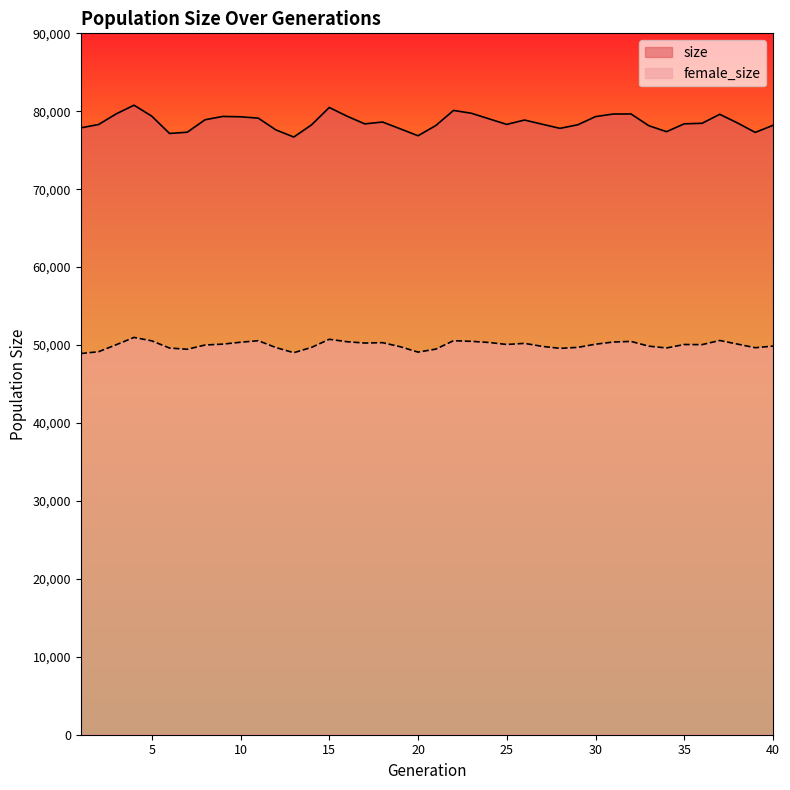

How many data points in female_size are less than 50071?

20